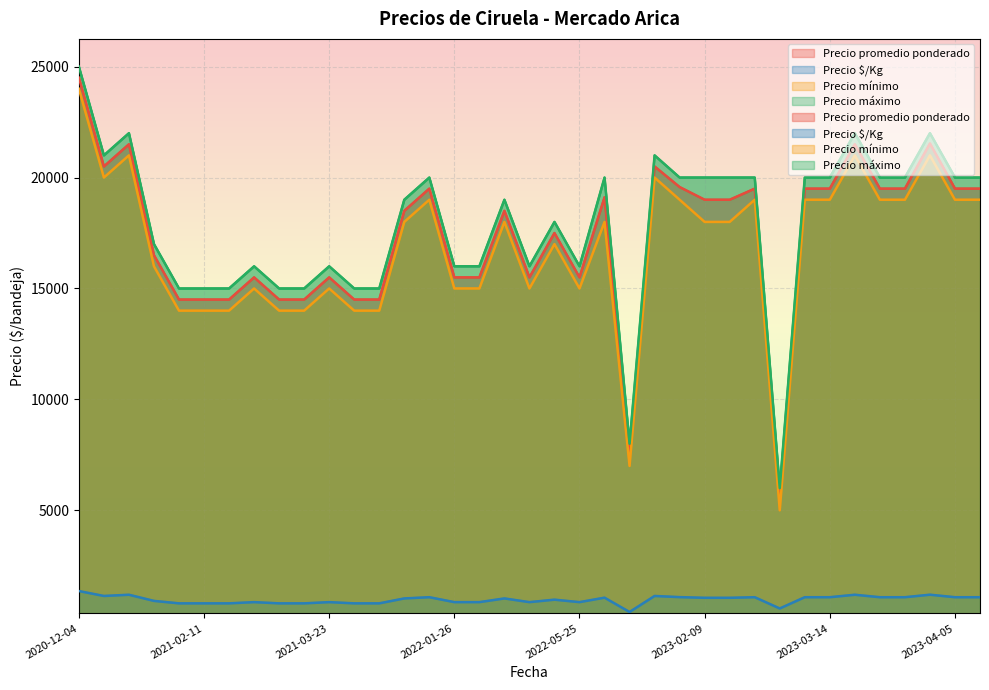

At which category is the sum across all series the highest?

2020-12-04